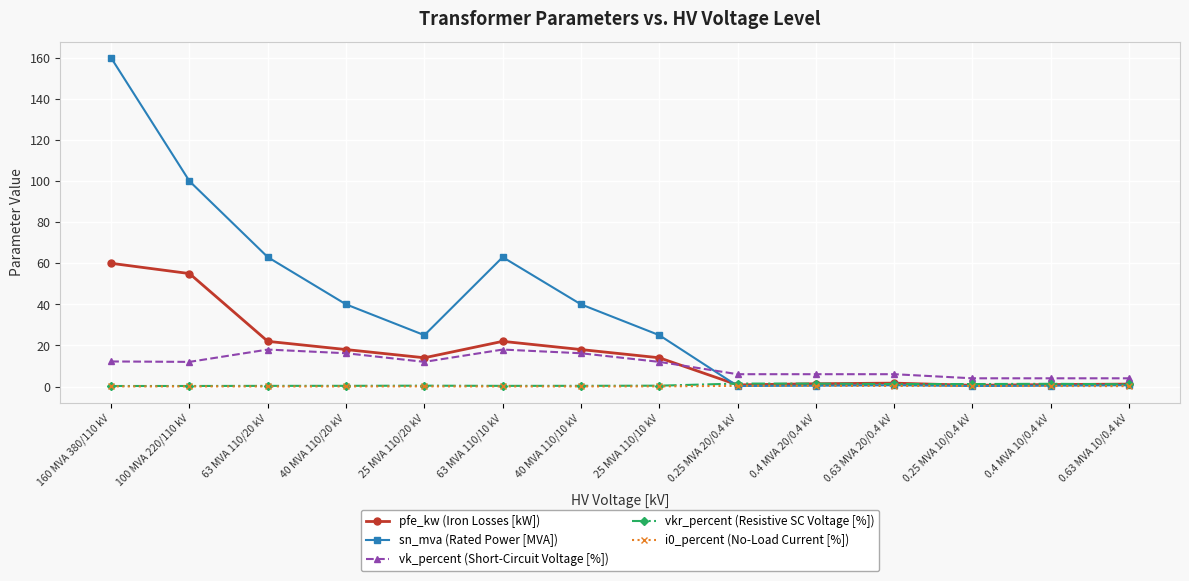

What is the difference between the maximum and second lowest values in the vk_percent (Short-Circuit Voltage [%]) series?

14.0